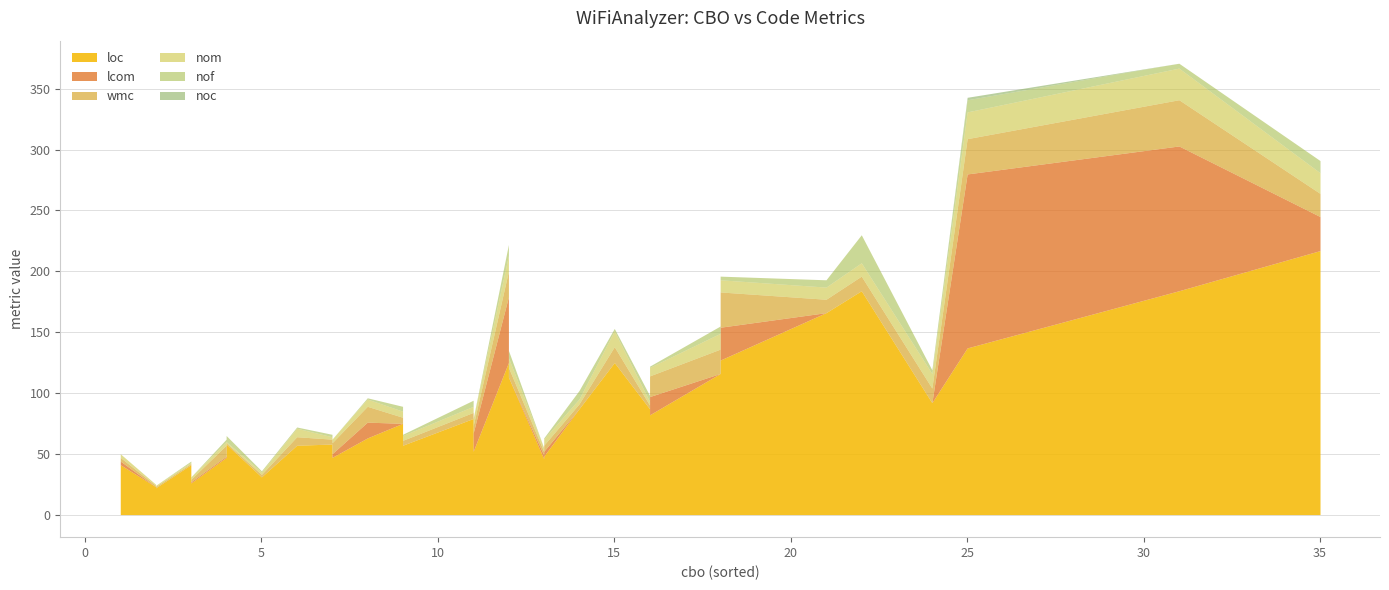

True or false: noc and nof intersect in this chart.

False